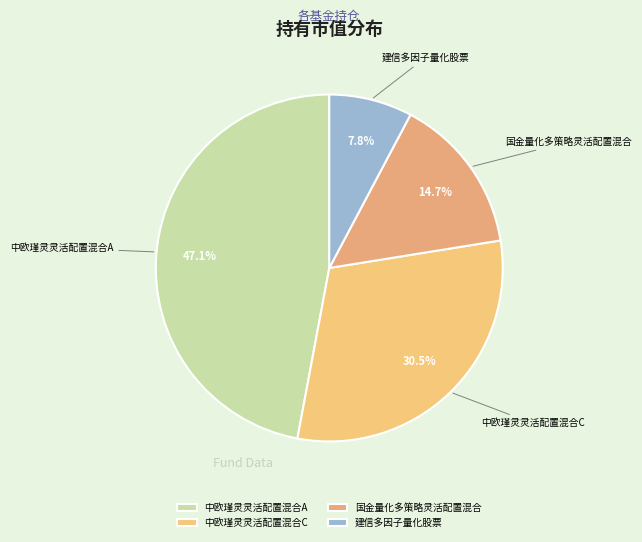

Count the number of slices in the pie.

4